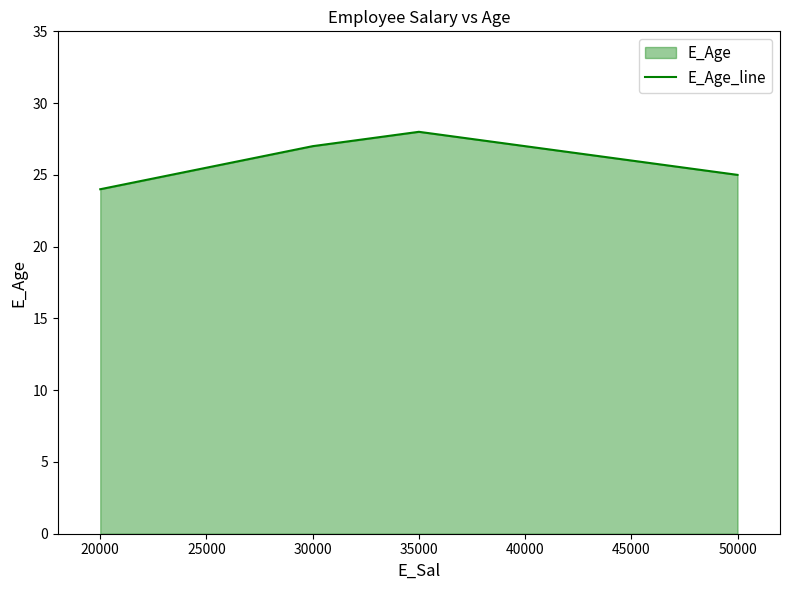

How many values are between 25 and 28?

3